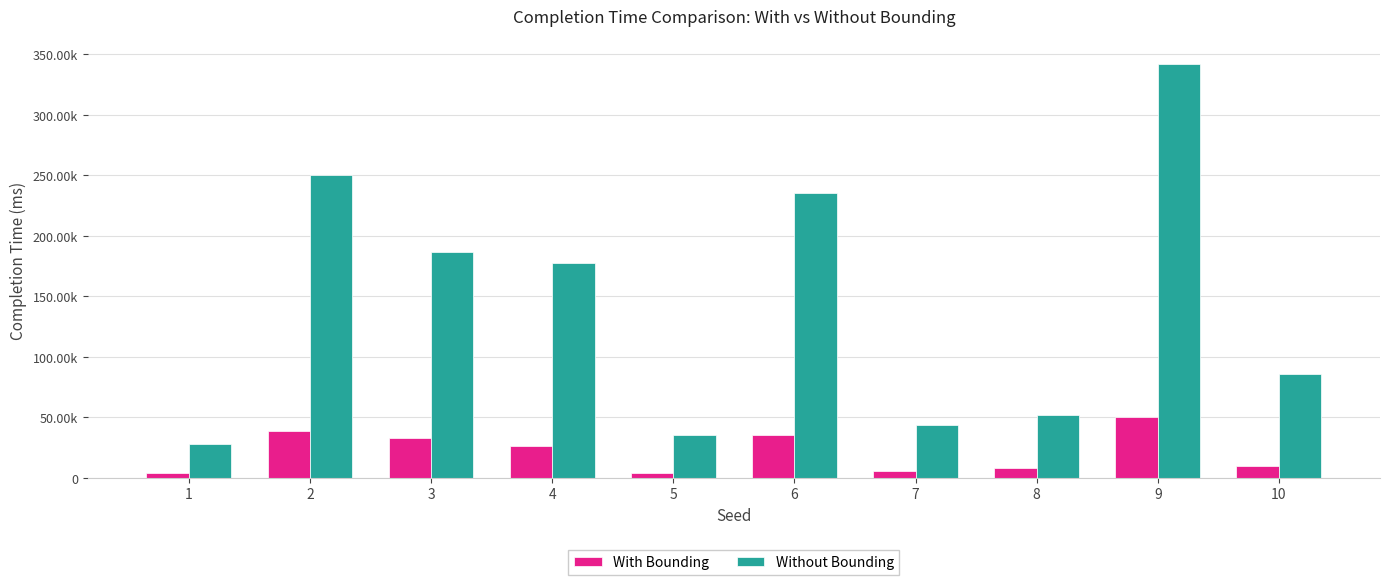

True or false: Without Bounding has a value of 100660 at 2.

False